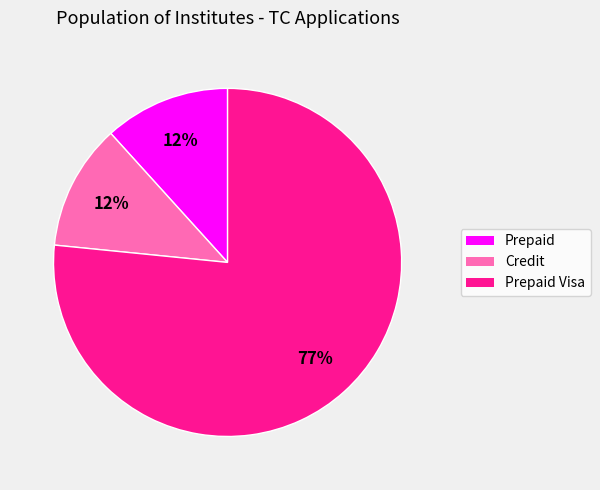

Is it true that Prepaid Visa is 69% of the pie?

False